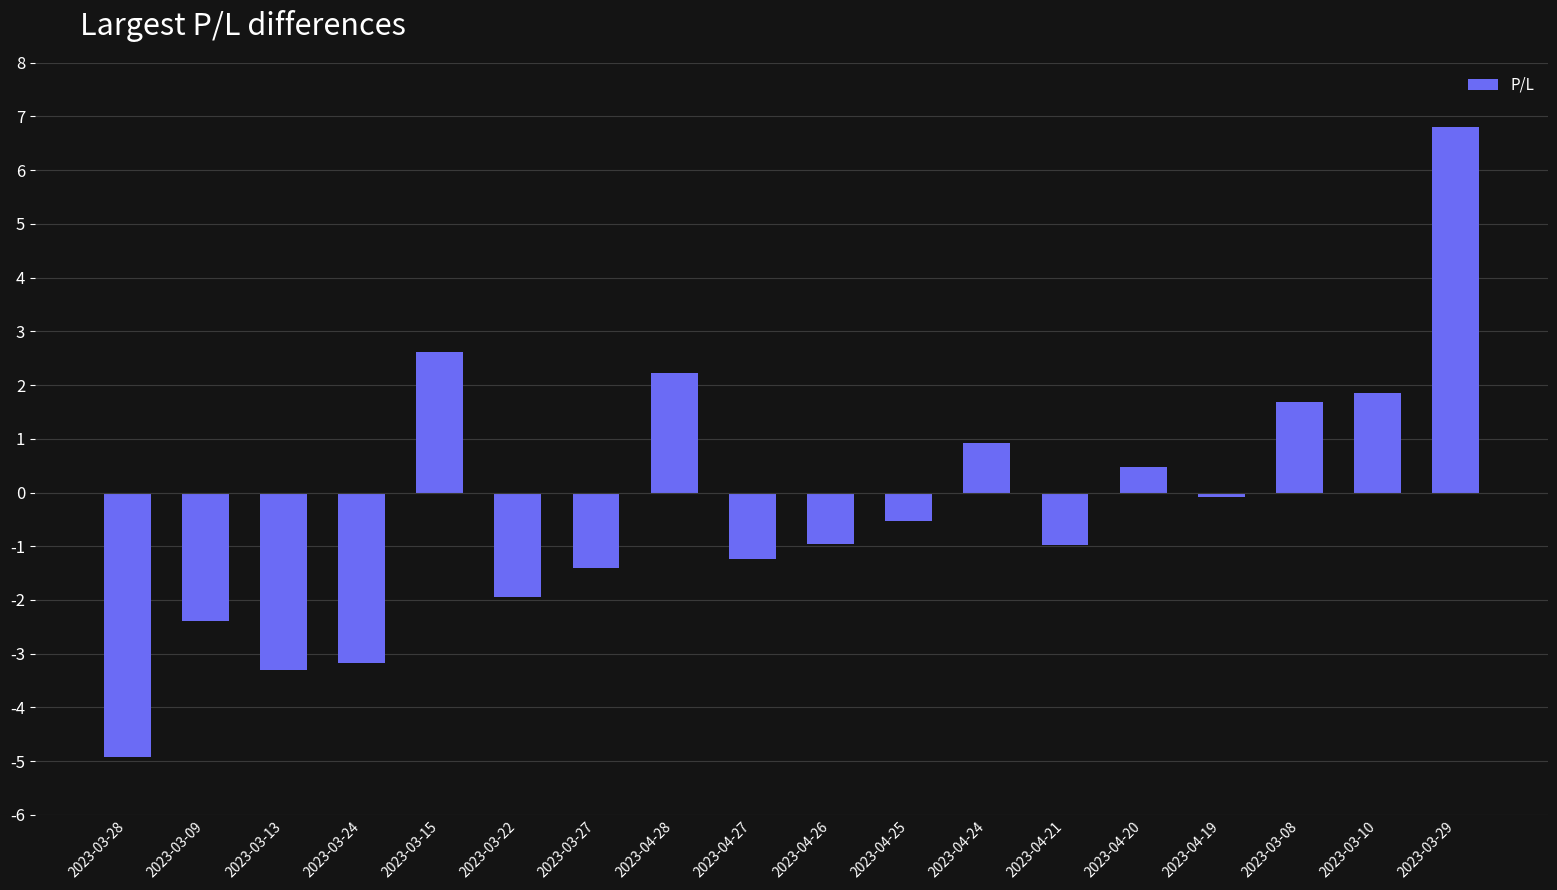

Is it true that the value at 2023-03-27 is -1.4?

True